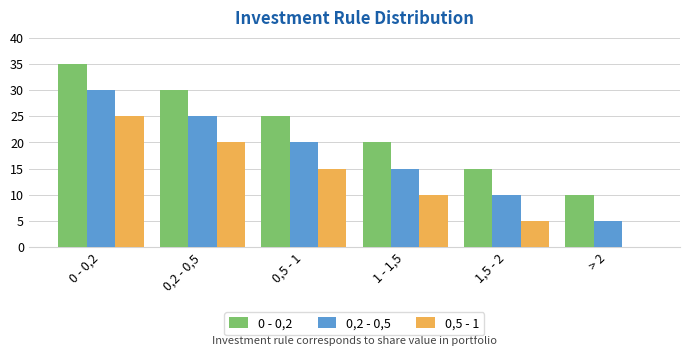

Which label corresponds to the largest value in the chart?

0 - 0,2